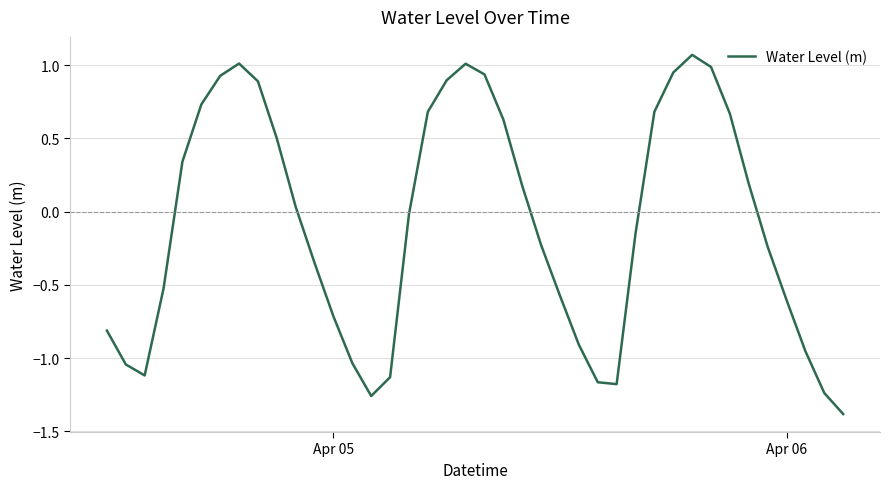

How many lines are shown in the chart?

1